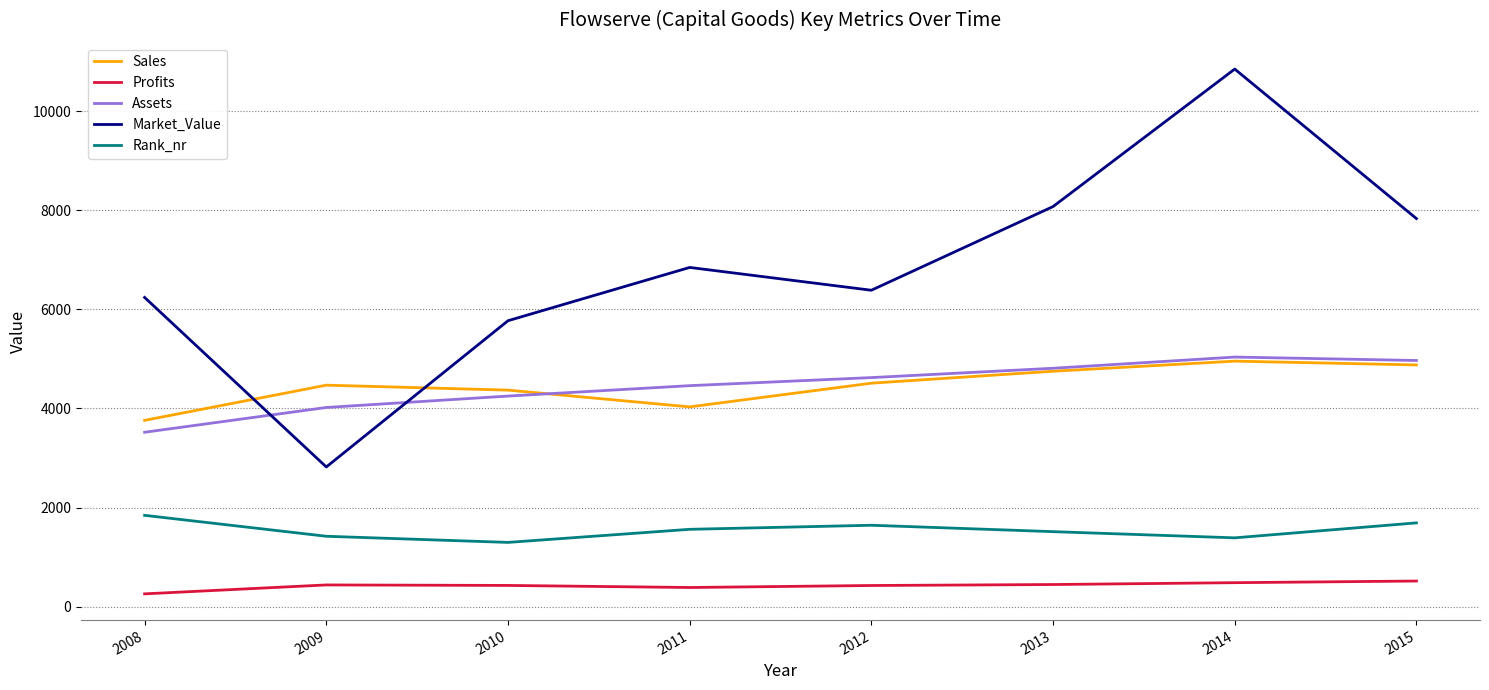

At which label does Rank_nr reach its peak?

2008